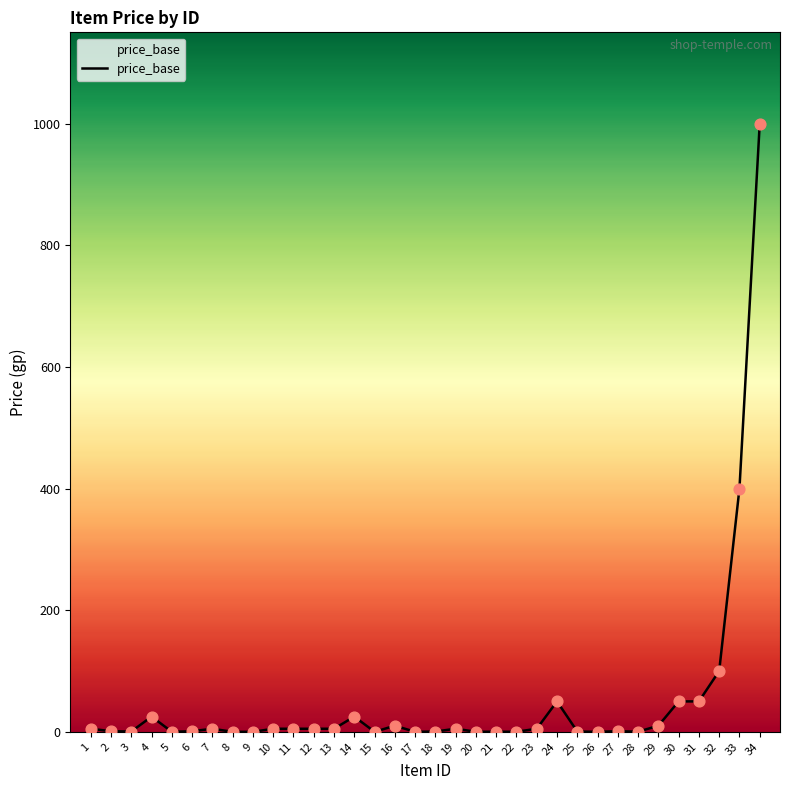

What is the change in value from 8 to 21?

+0.2